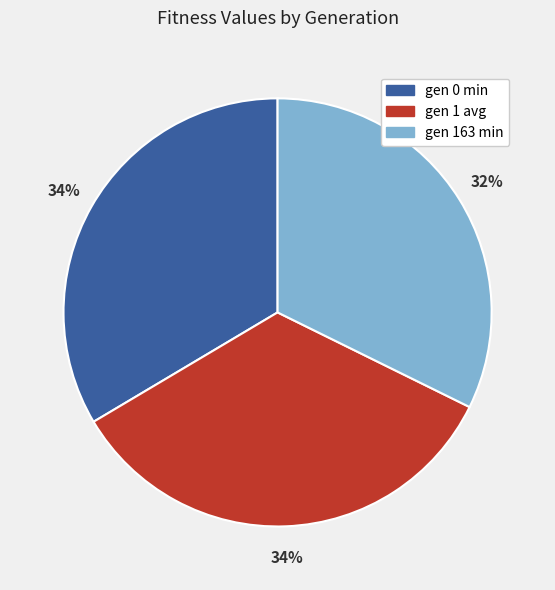

How many segments does this pie chart have?

3